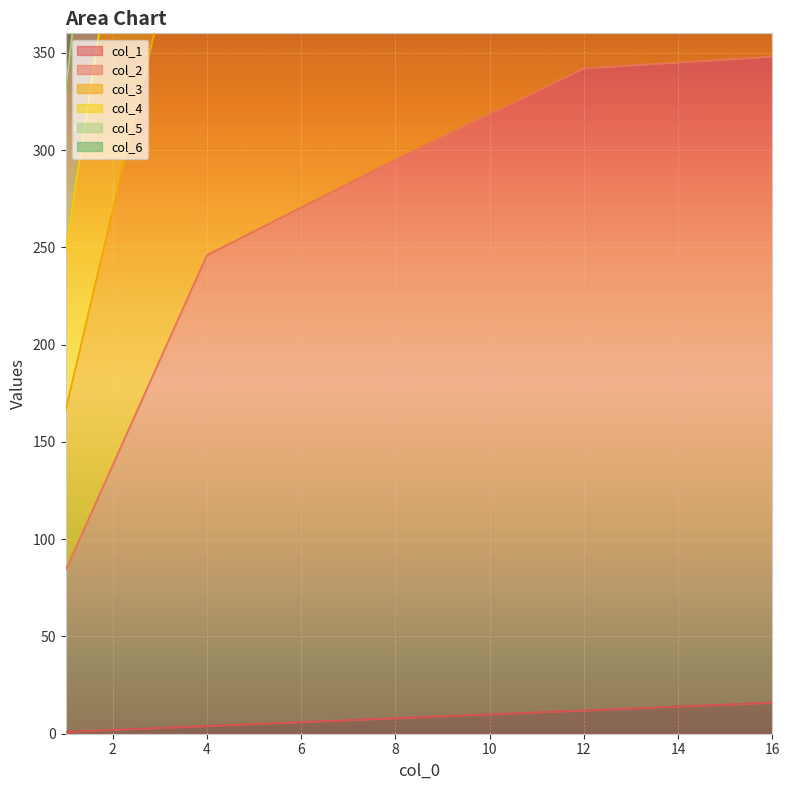

Which series has the largest total across all categories?

col_6